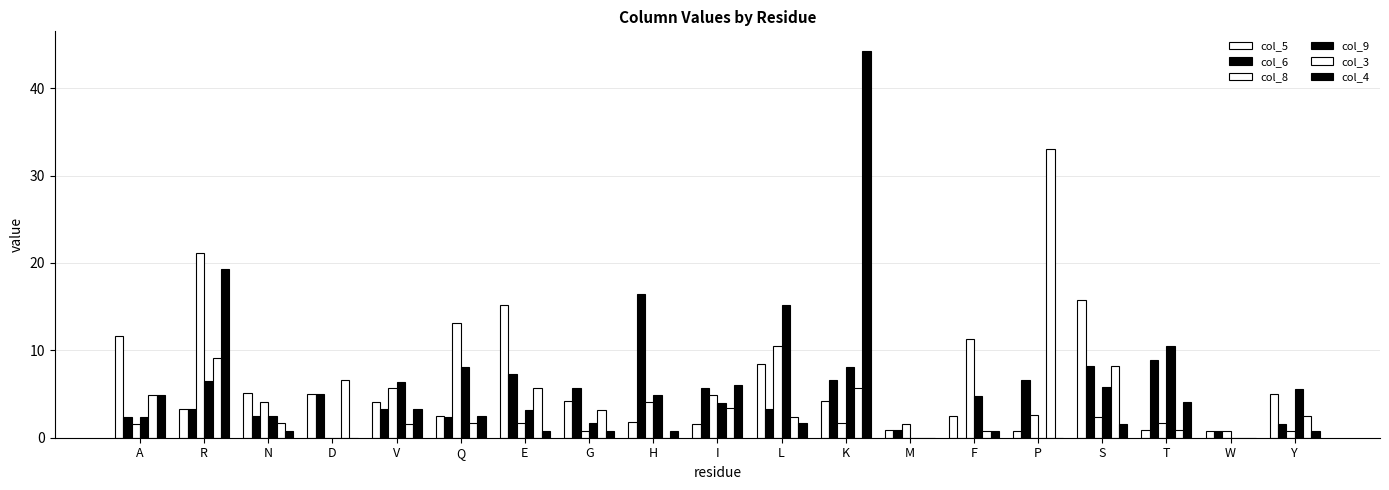

What is the value of the col_4 bar at the 7th from the left?

0.8